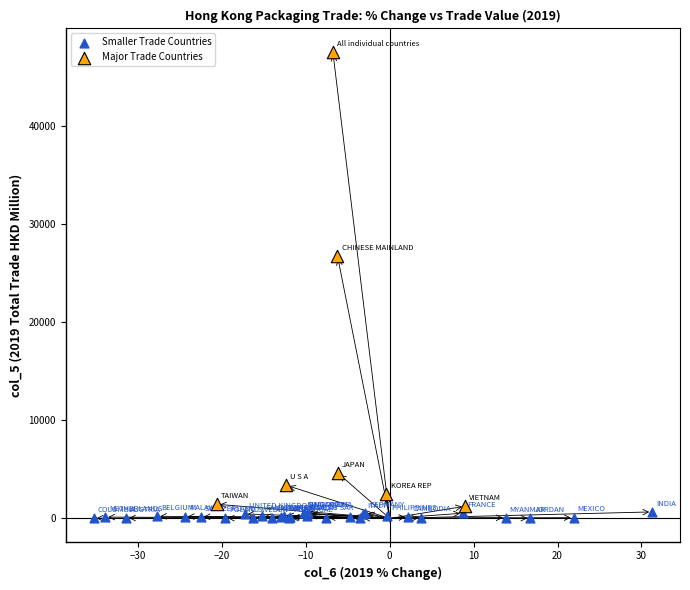

What are all the series names shown in the legend?

Smaller Trade Countries, Major Trade Countries